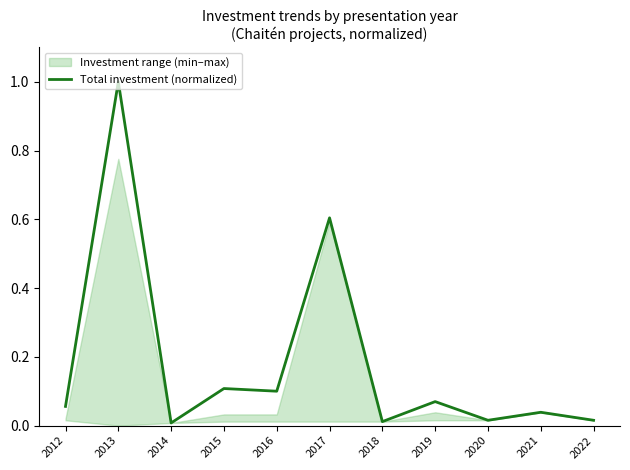

How many interior local peaks (higher than both neighbors) does the data have?

5